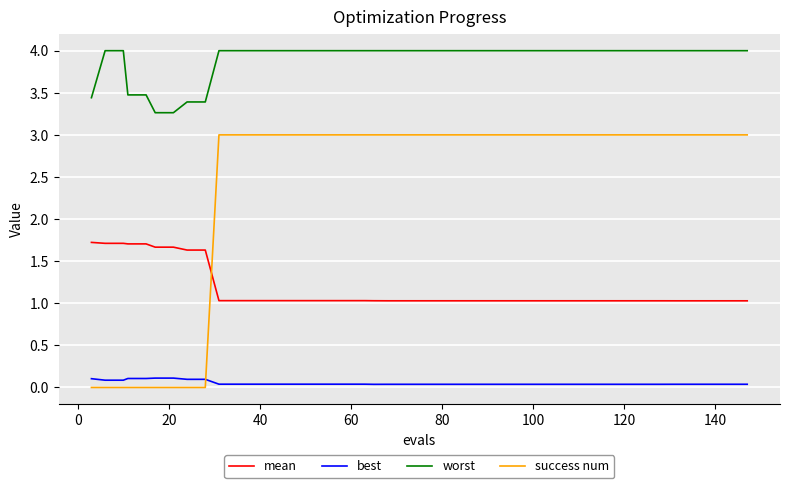

Which series has the largest range (max minus min)?

success num